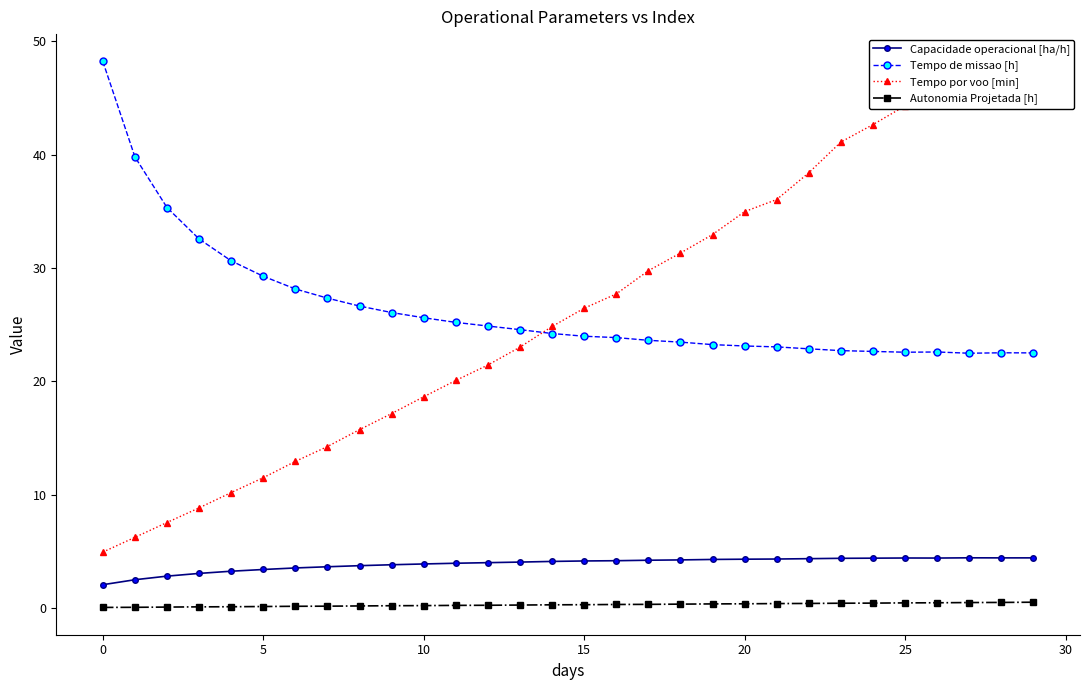

True or false: Tempo de missao [h] has more than 1 interior local peaks.

True